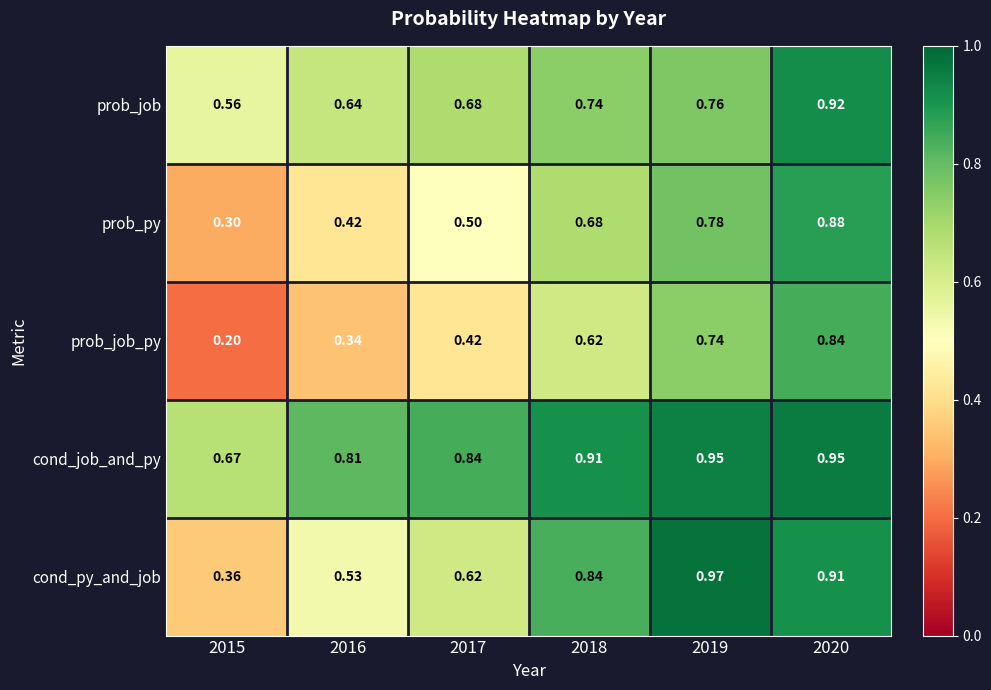

At how many categories does at least one series exceed 0?

6